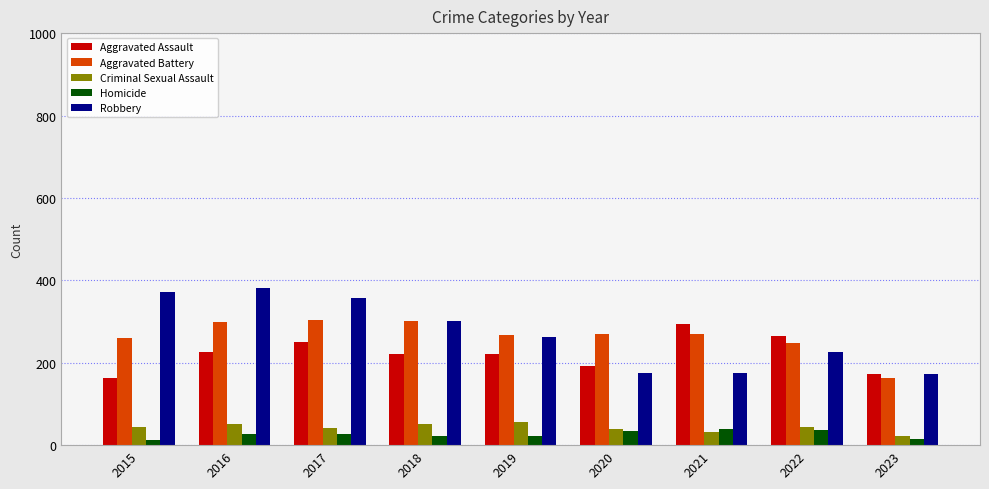

True or false: Robbery has a value of 173 at 2023.

True